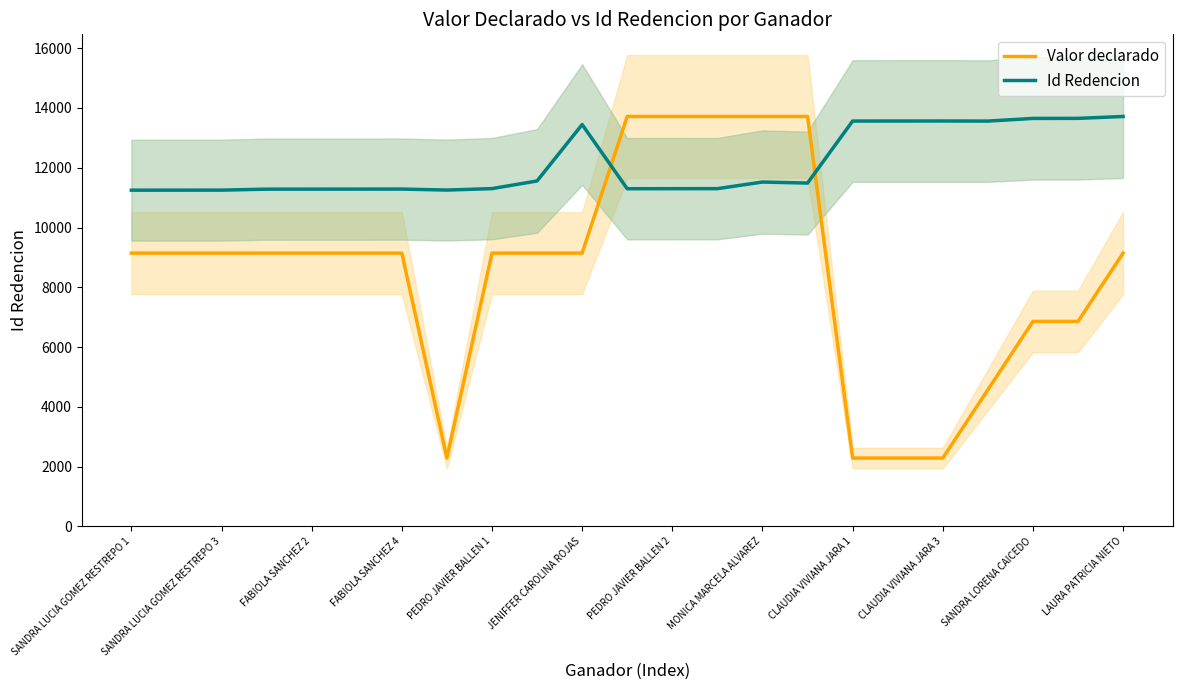

Is it true that Id Redencion equals 17696.9 at MONICA MARCELA ALVAREZ?

False